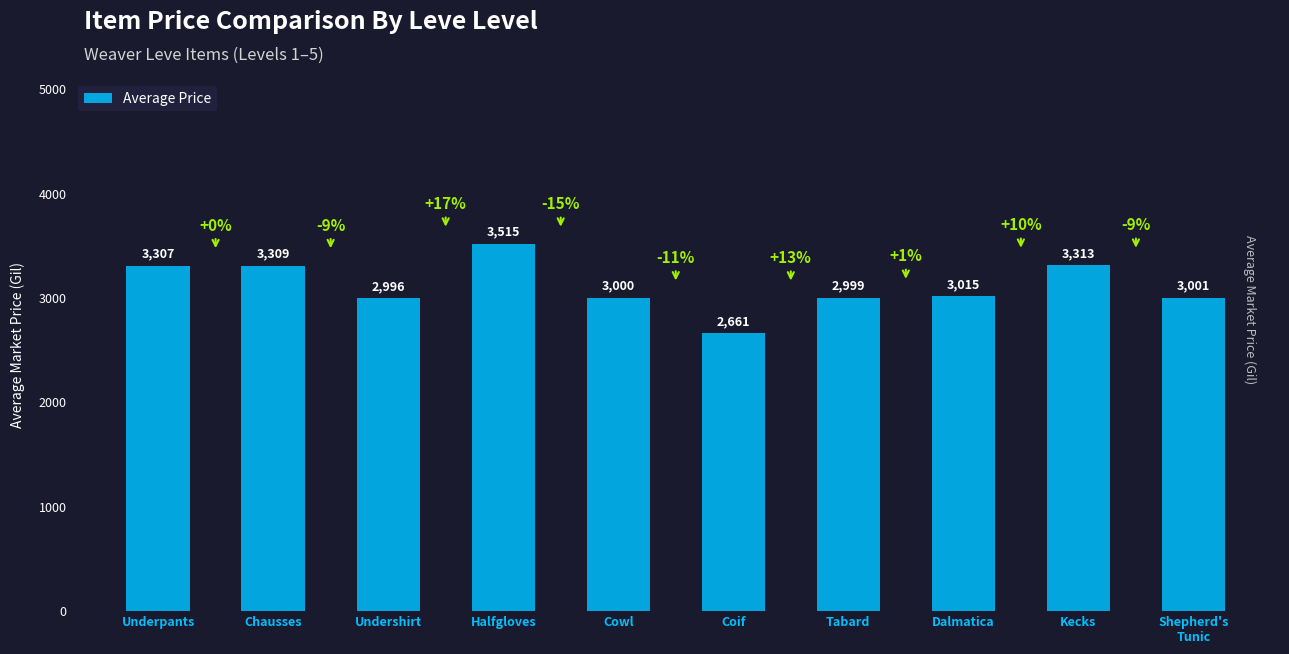

Which category has the highest value across all series?

Halfgloves